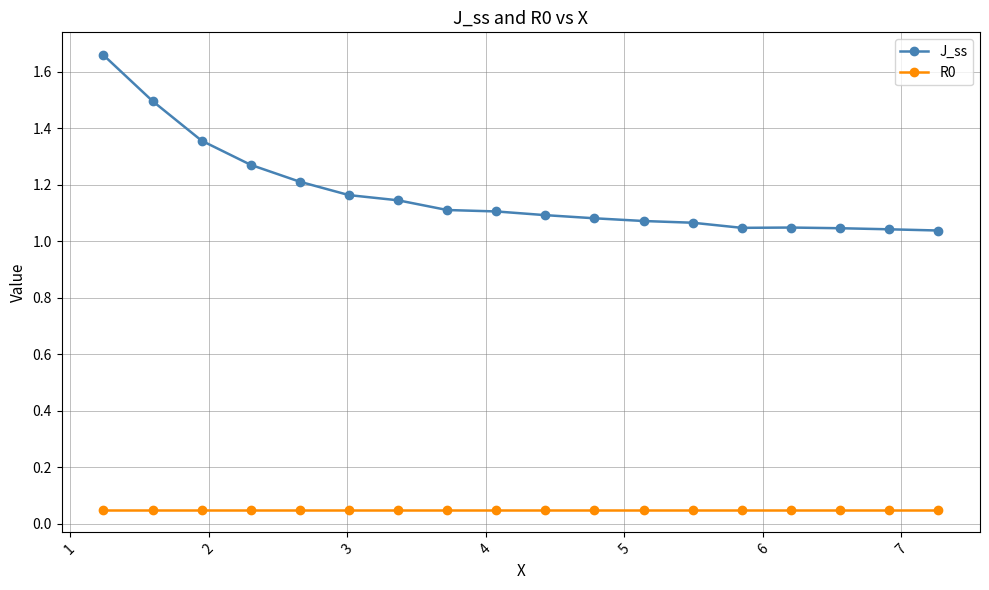

What is the sum of all R0 values?

0.9